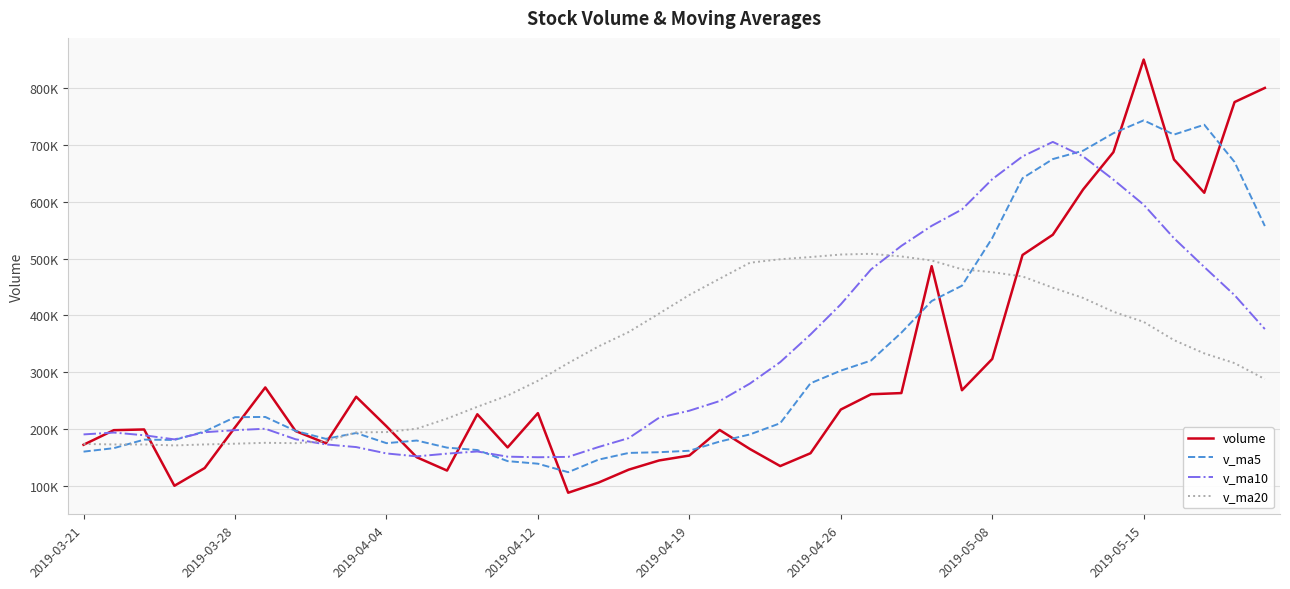

At which label does volume reach its minimum?

16